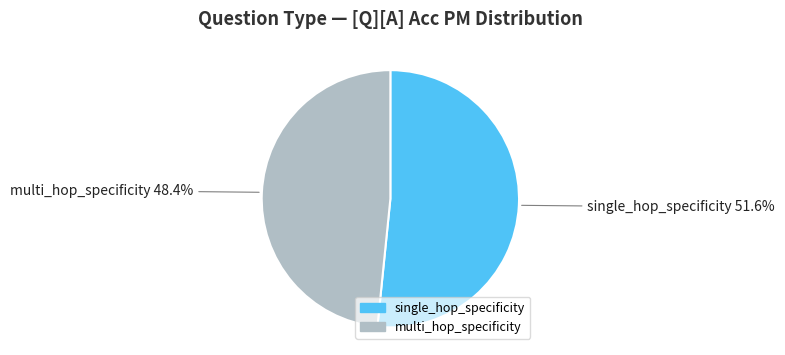

Count the number of slices in the pie.

2